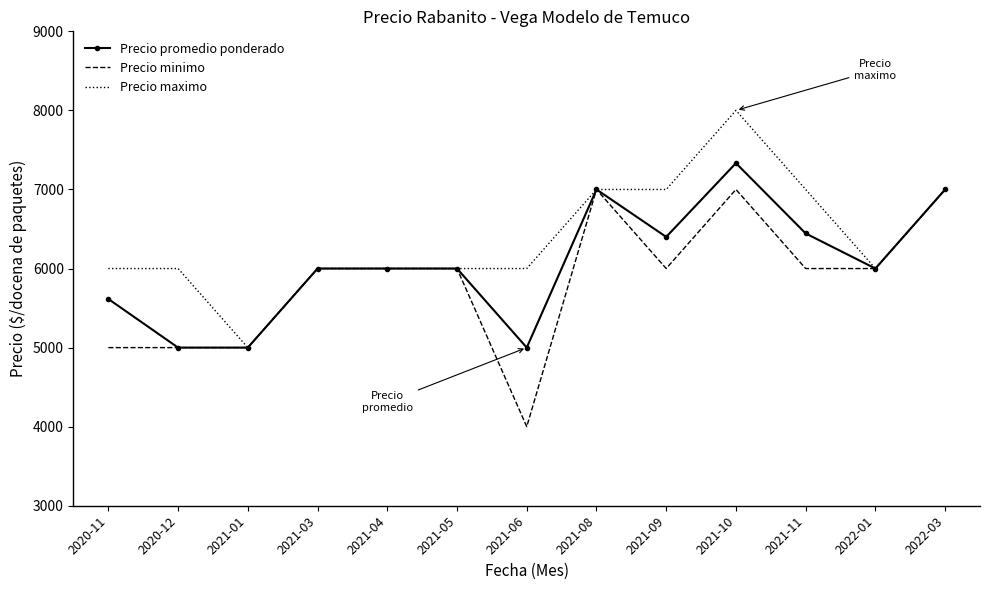

Reading left to right, what are all the values shown in this chart?

Precio promedio ponderado: 5615	5000	5000	6000	6000	6000	5000	7000	6400	7333	6444	6000	7000
Precio minimo: 5000	5000	5000	6000	6000	6000	4000	7000	6000	7000	6000	6000	7000
Precio maximo: 6000	6000	5000	6000	6000	6000	6000	7000	7000	8000	7000	6000	7000